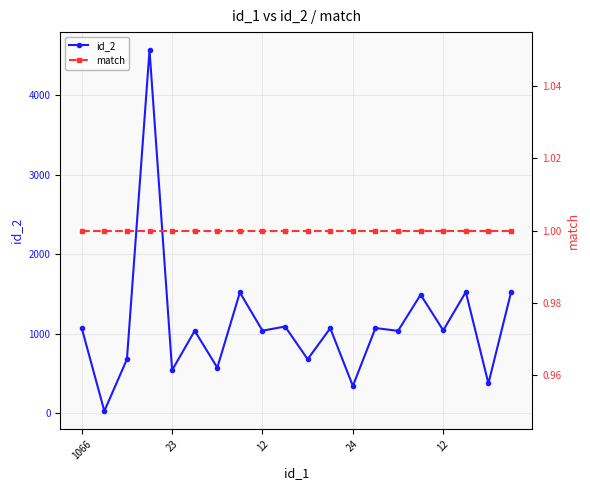

True or false: match and id_2 cross at least once.

False